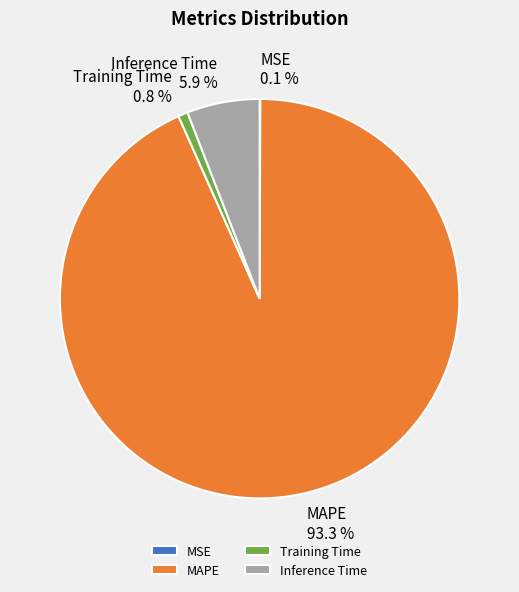

Which slice represents more than half of the pie?

MAPE